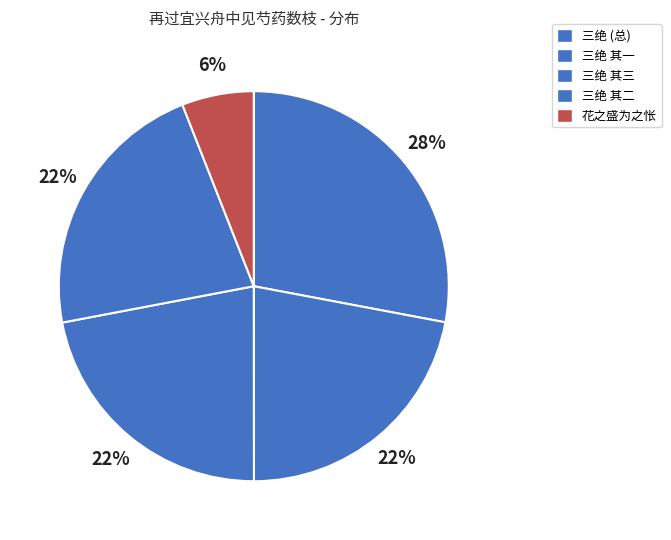

Rank the categories by value from highest to lowest.

再过宜兴舟中见芍药数枝忆淮乡此花之盛为之怅然辄成三绝, 再过宜兴舟中见芍药数枝忆淮乡此花之盛为之怅然辄成三绝 其二, 再过宜兴舟中见芍药数枝忆淮乡此花之盛为之怅然辄成三绝 其三, 再过宜兴舟中见芍药数枝忆淮乡此花之盛为之怅然辄成三绝 其一, 再过宜兴舟中见芍药数枝忆淮乡花之盛为之怅